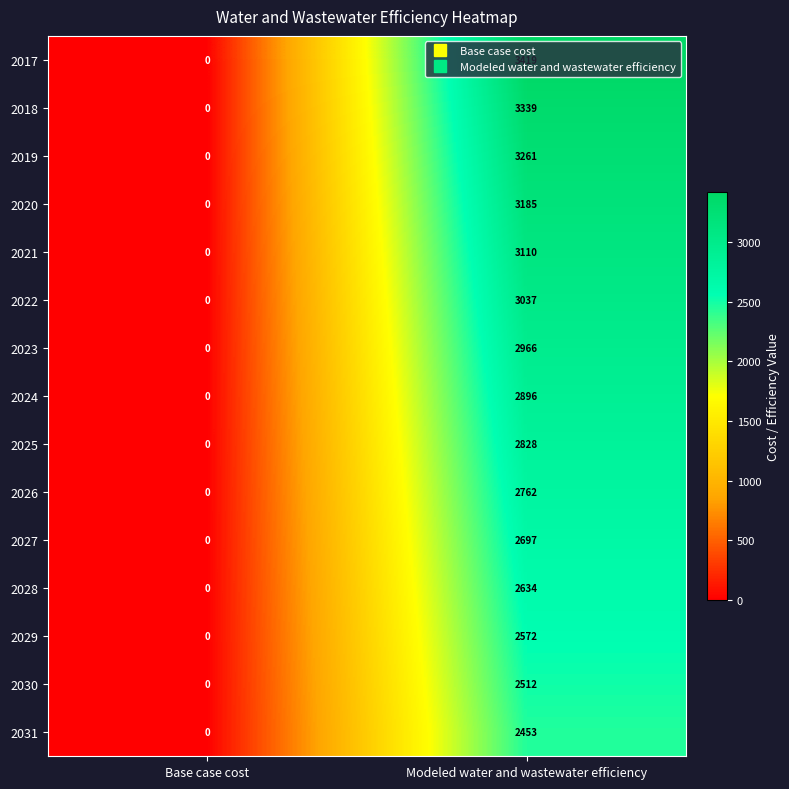

What value does the 2026 series have at Modeled water and wastewater efficiency, to the nearest 50?

2750